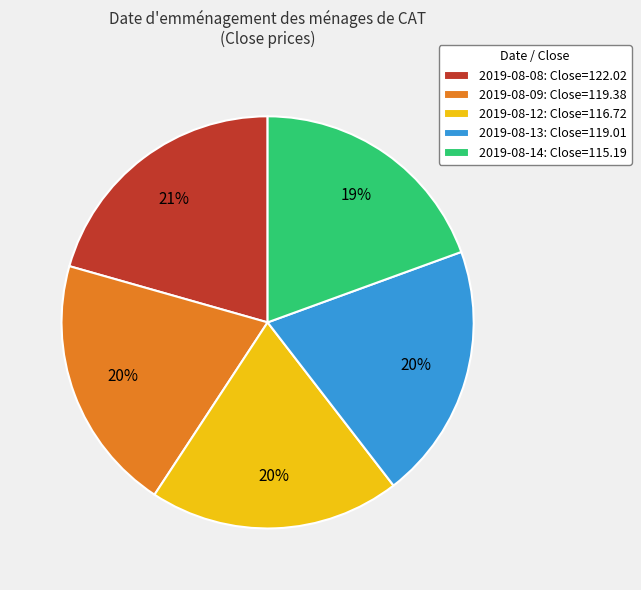

Does any single category account for the majority?

No